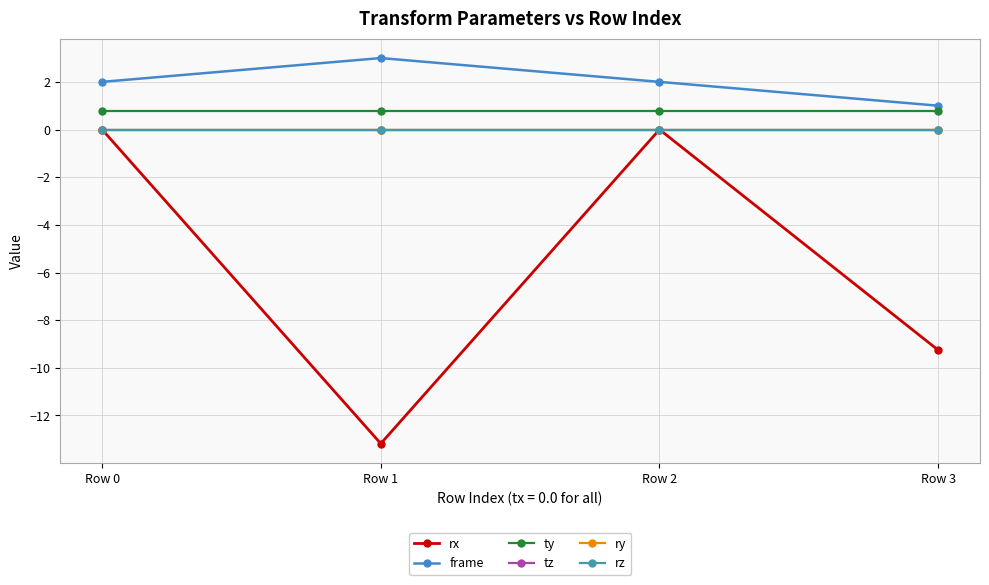

True or false: ty and ry intersect in this chart.

False